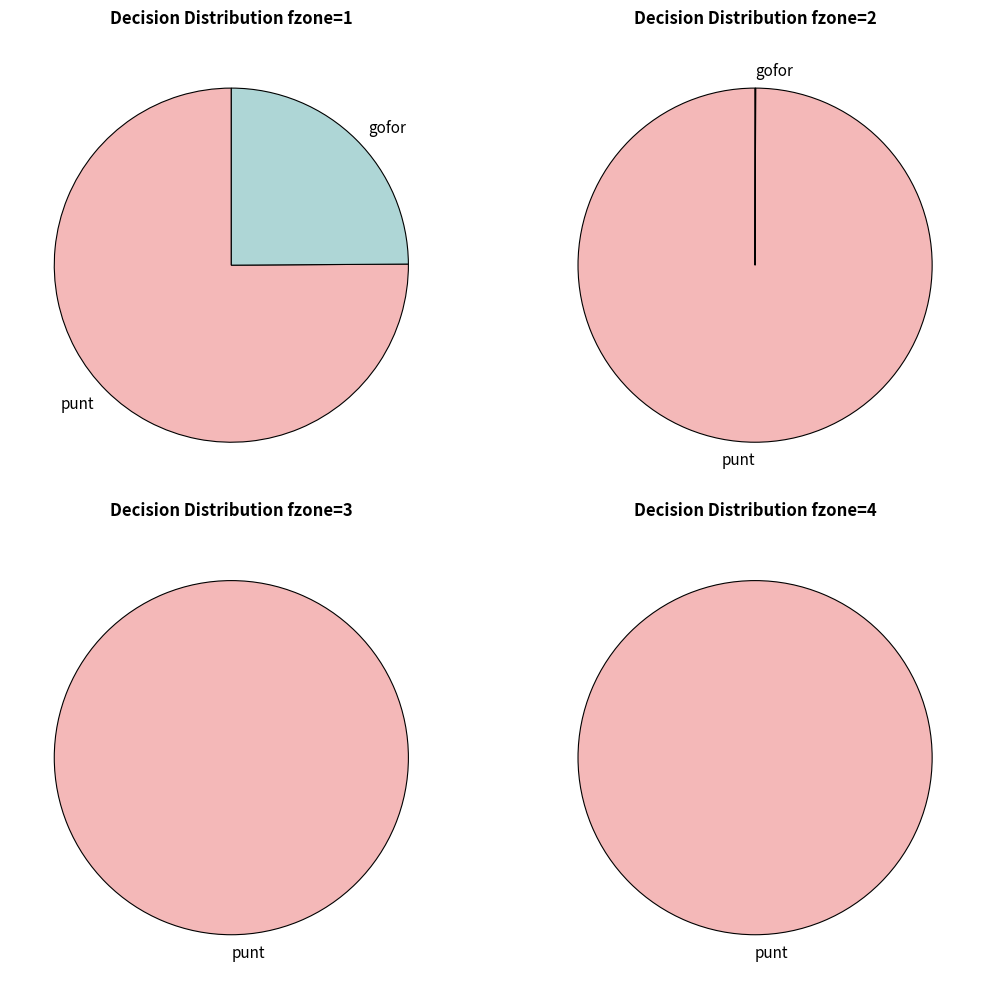

How much of the chart is everything except y=6?

100.0%